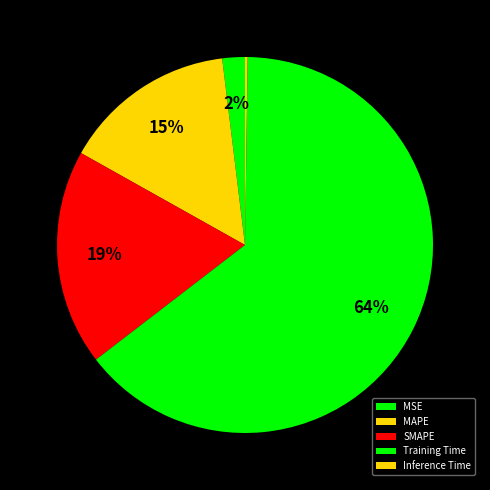

What is the change in value from MAPE to Inference Time?

-0.4